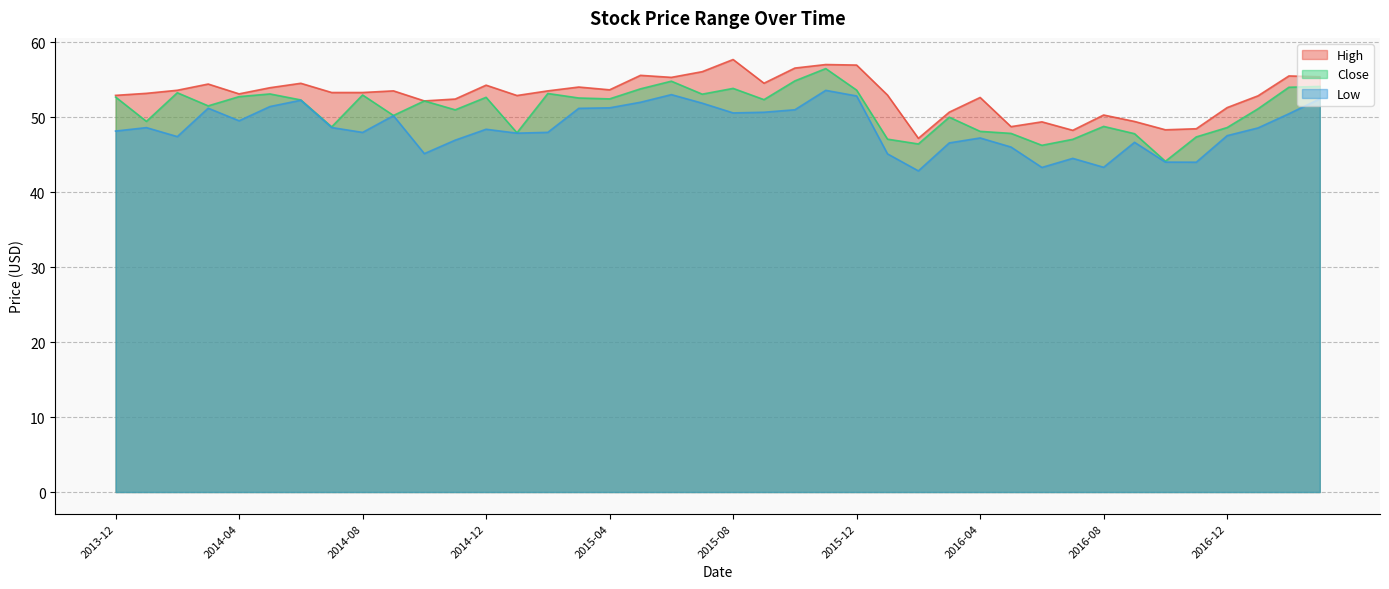

How many lines are shown in the chart?

3